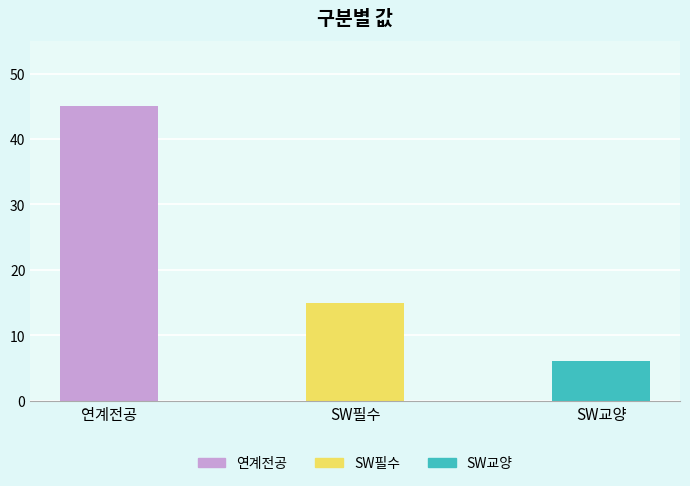

At which label is the value closest to 25?

SW필수